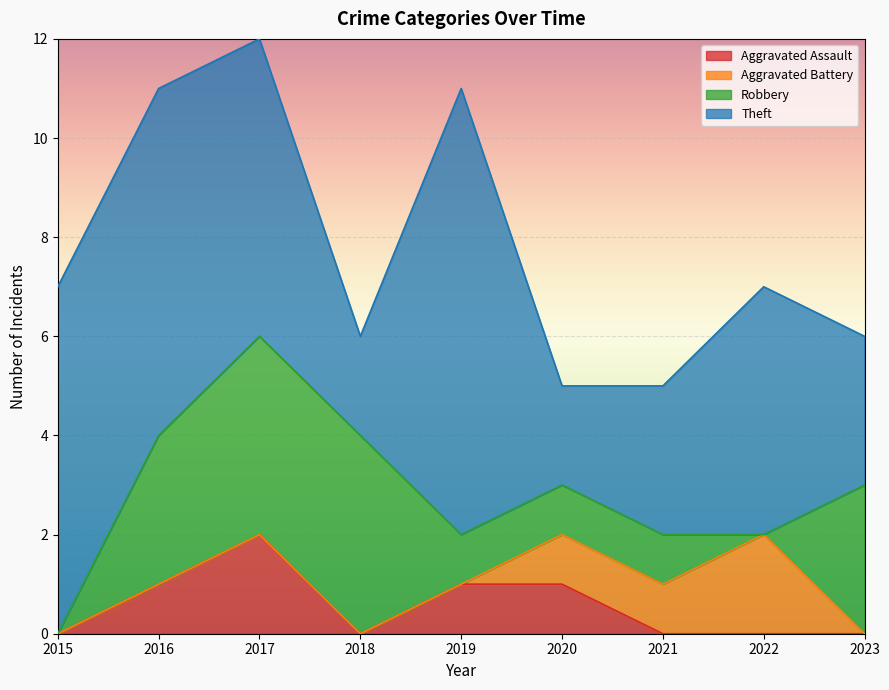

What is the difference between the highest and lowest values at 2022?

5